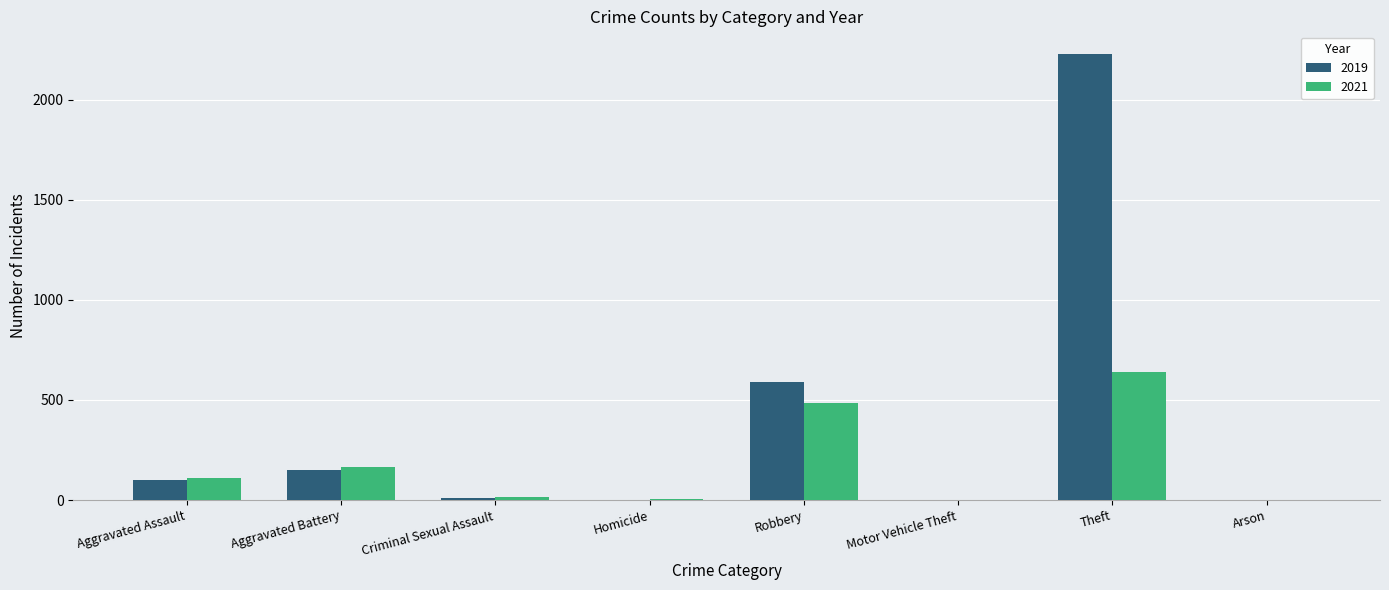

Are the bars grouped side by side (vs. stacked)?

Yes